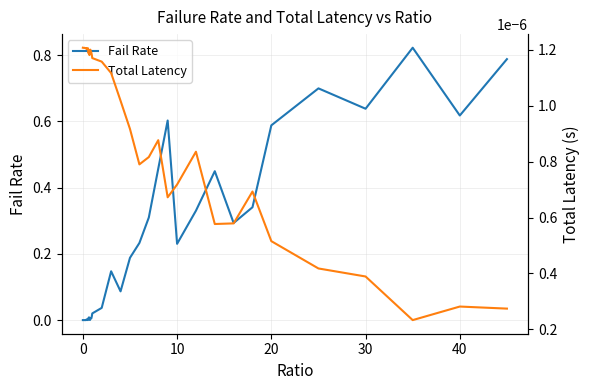

How many distinct data groups are displayed?

2